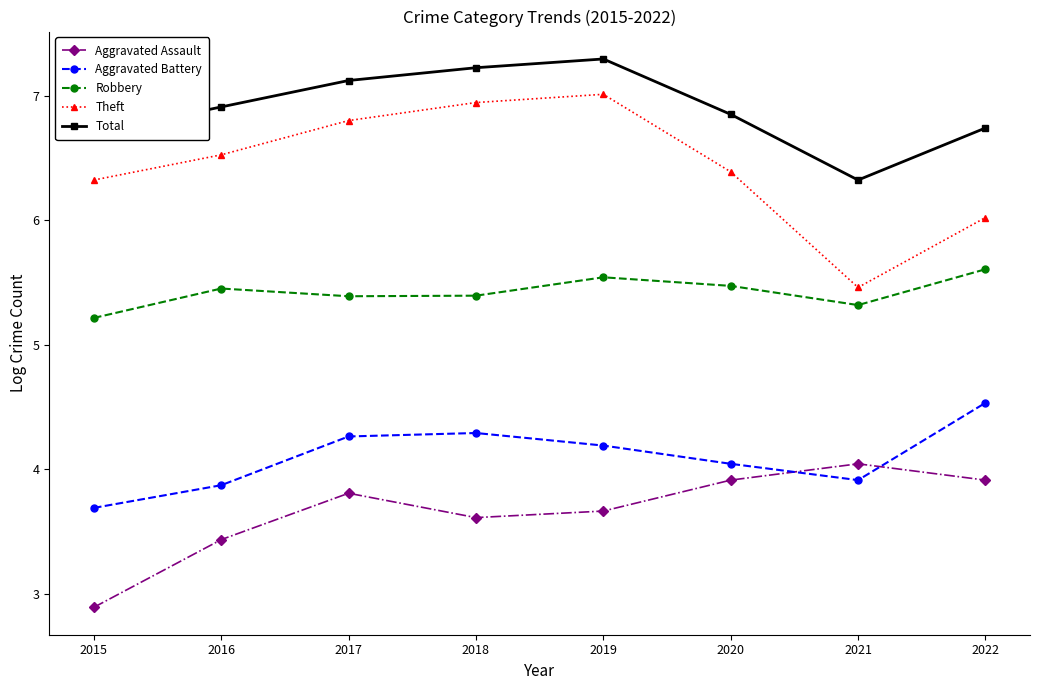

True or false: Total and Theft cross at least once.

False